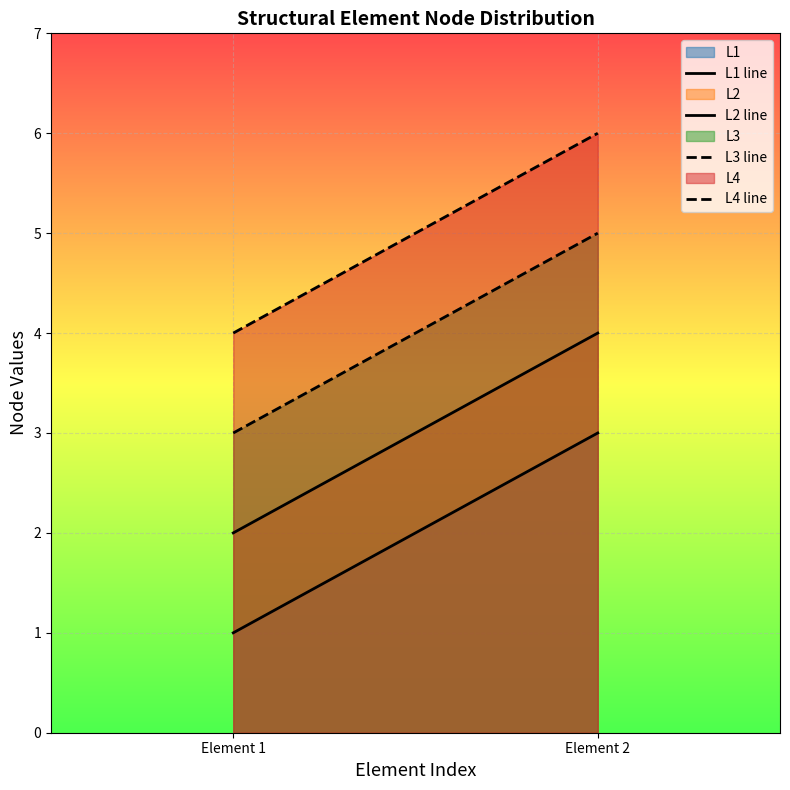

The value of L1 line at Element 2 is 3. True or false?

True